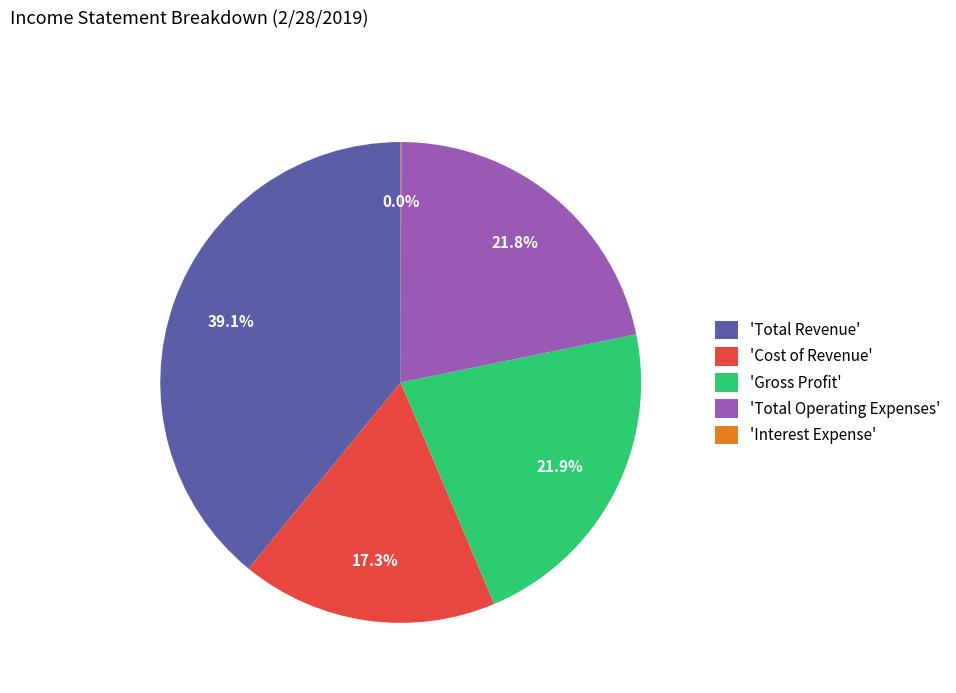

What is the largest slice in the pie chart?

'Total Revenue'